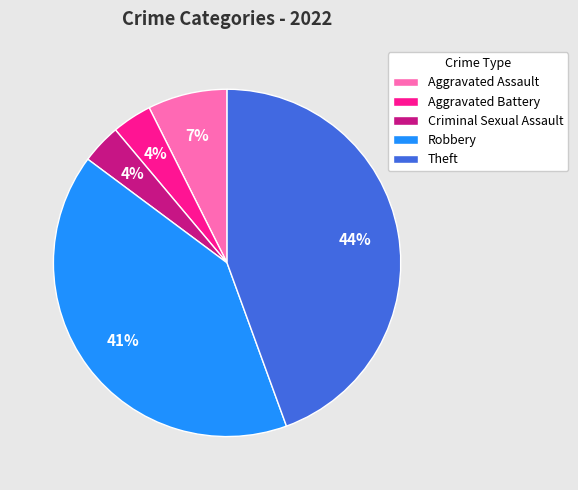

Which category has the biggest portion of the pie?

Theft